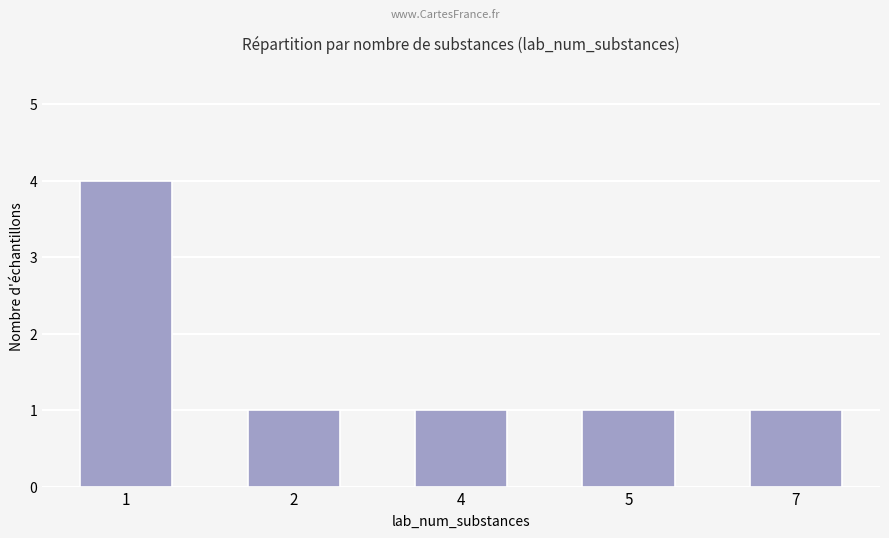

What is the change in value from 1 to 5?

-3